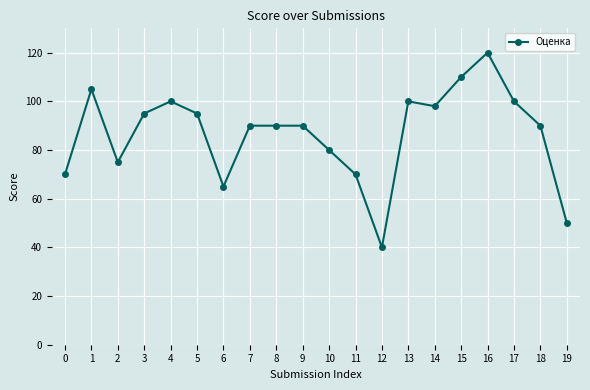

True or false: the data has more than 0 interior local peaks.

True